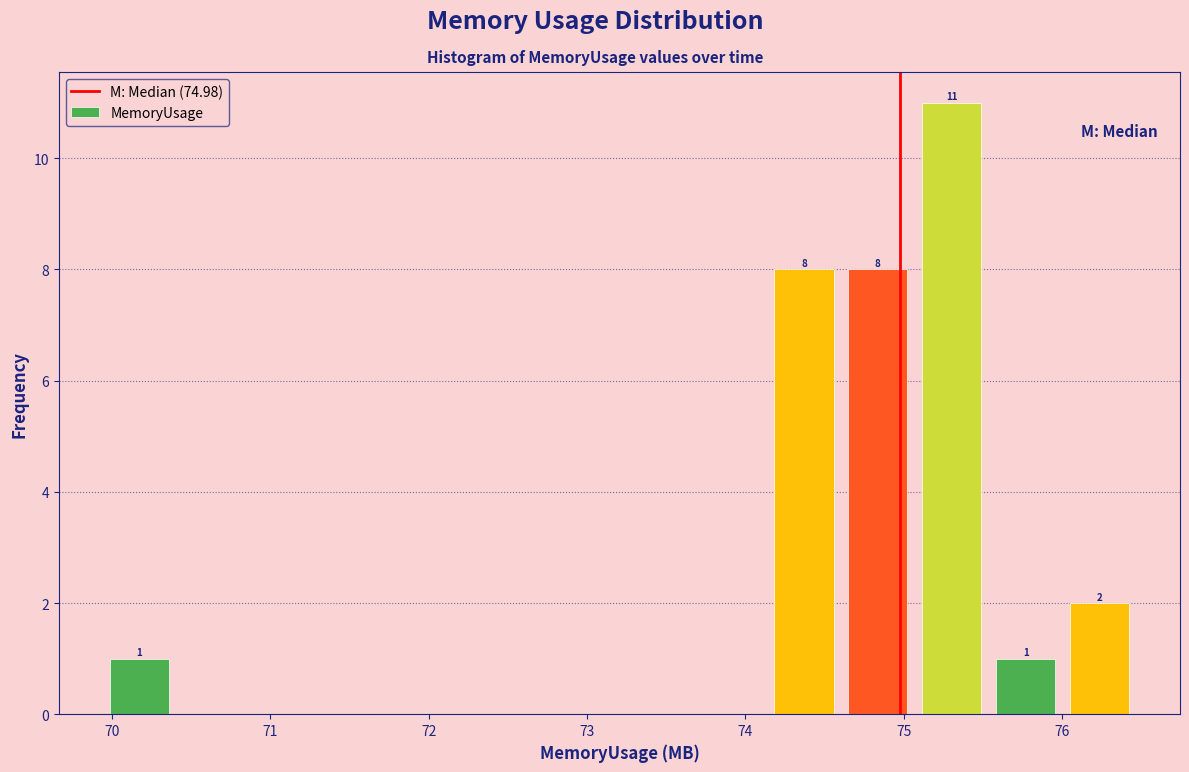

Over which range of the x-axis is the bar tallest?

75.1 to 75.5